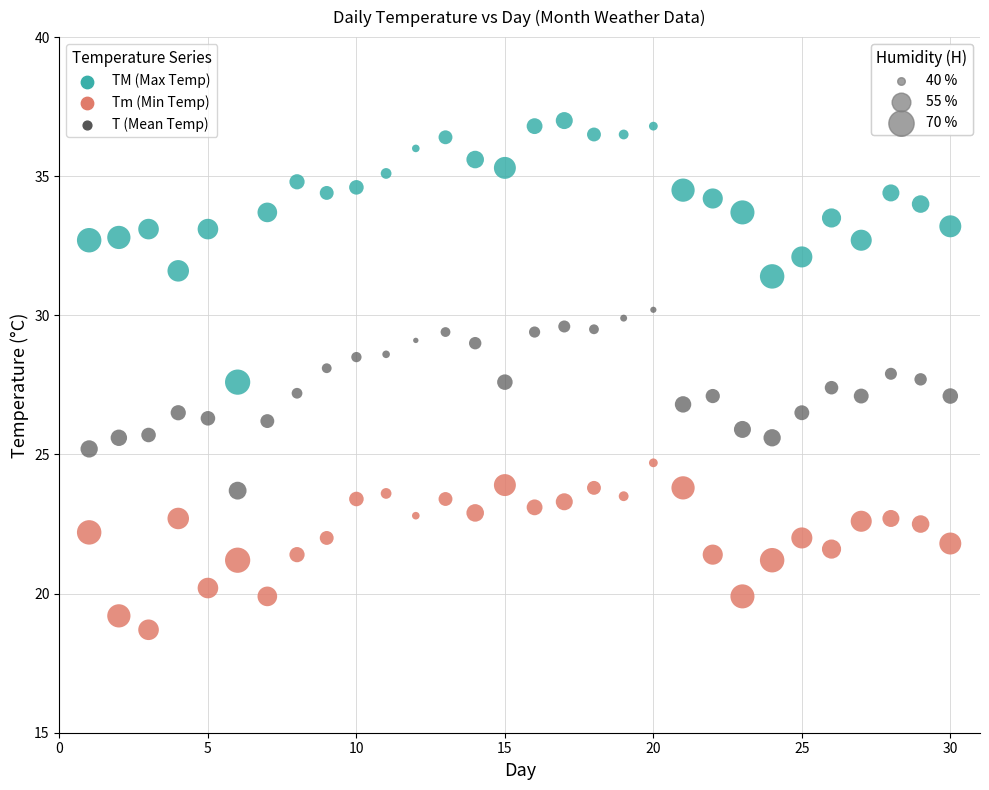

Across all data points, what is the range of Y values (max minus min)?

18.3